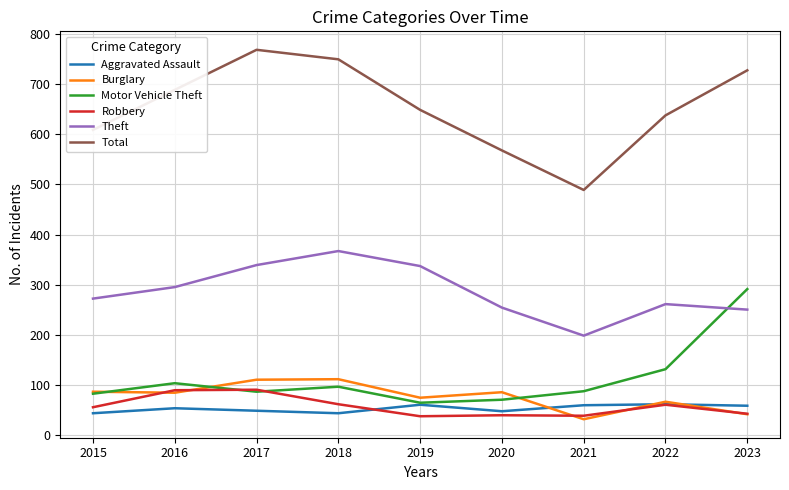

True or false: Total and Theft intersect in this chart.

False